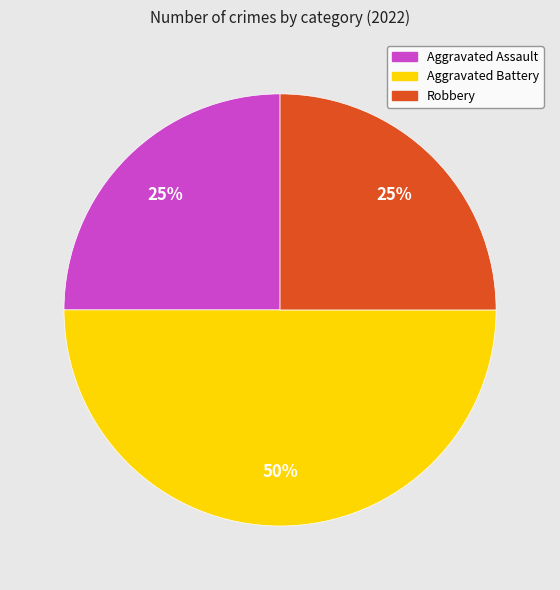

Combined, do Robbery and Aggravated Battery account for over 50%?

Yes